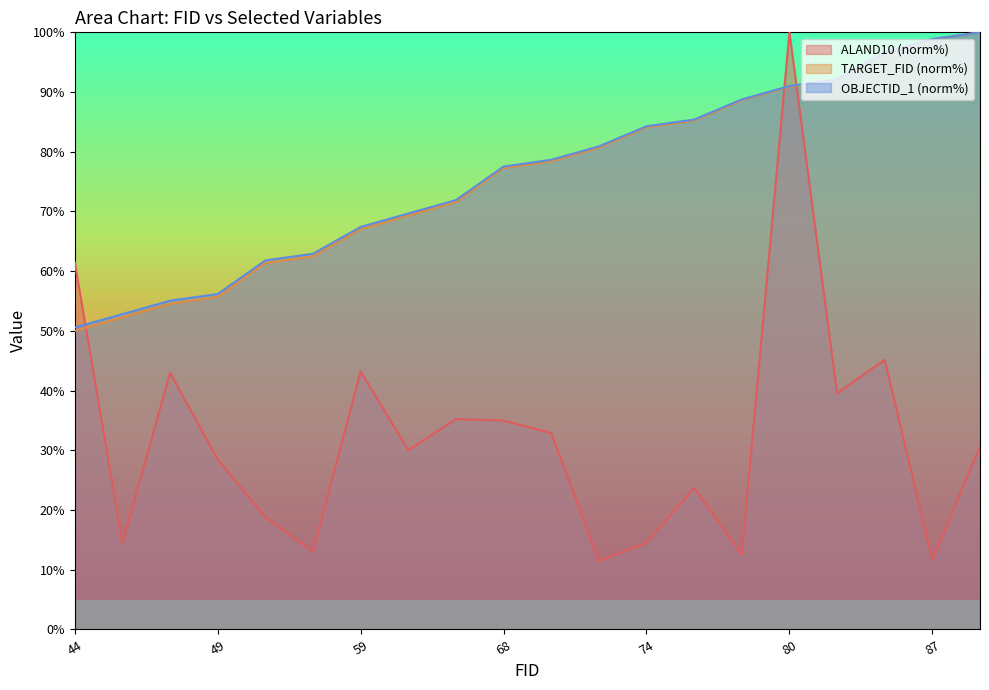

Which series has the largest total across all categories?

OBJECTID_1